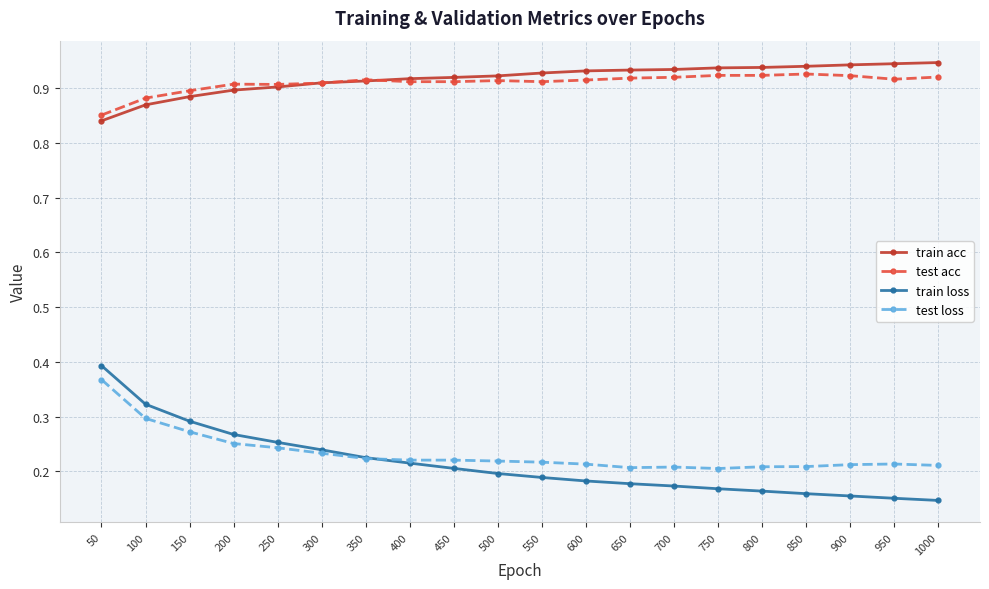

True or false: train loss and test loss intersect in this chart.

True